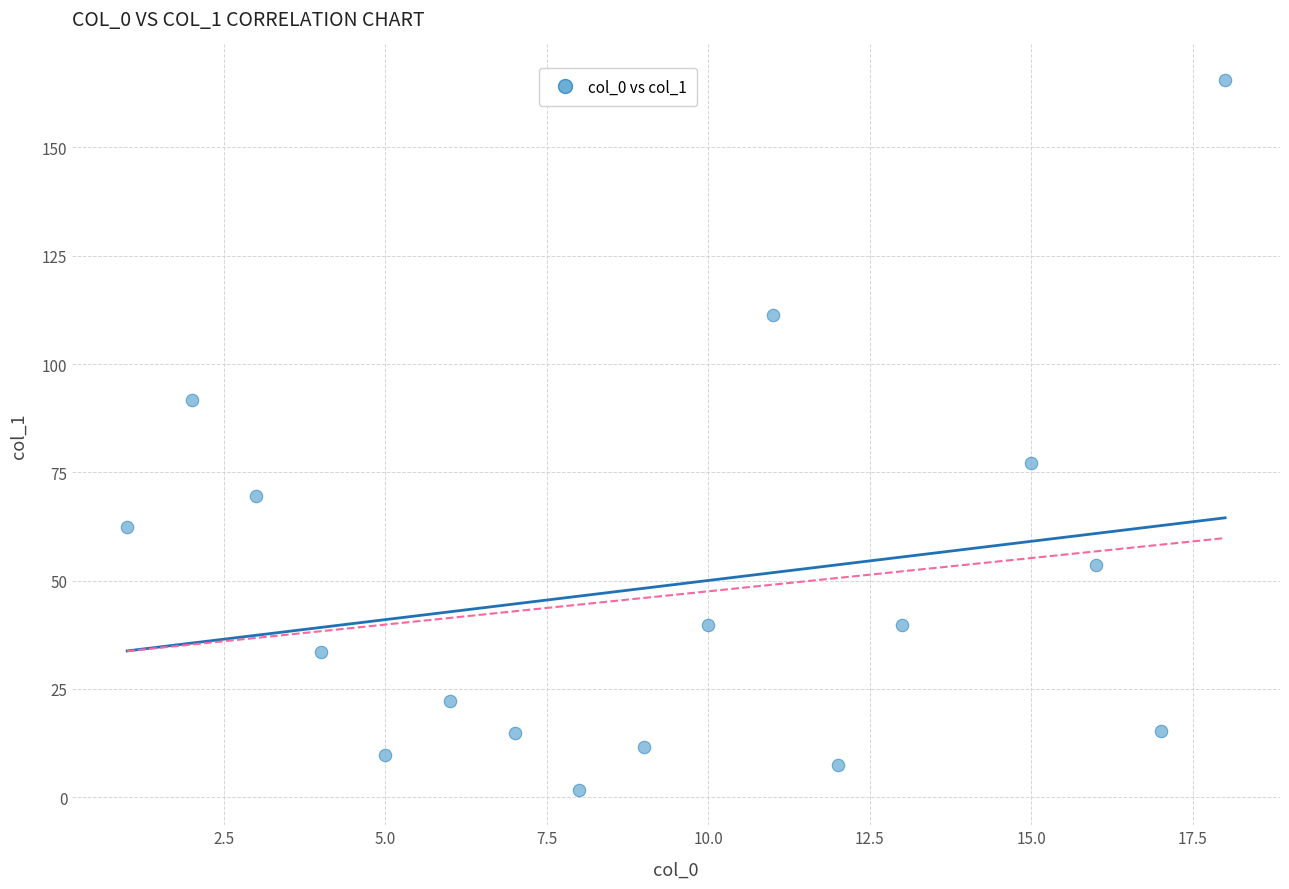

What is the range of X values (max minus min)?

17.0